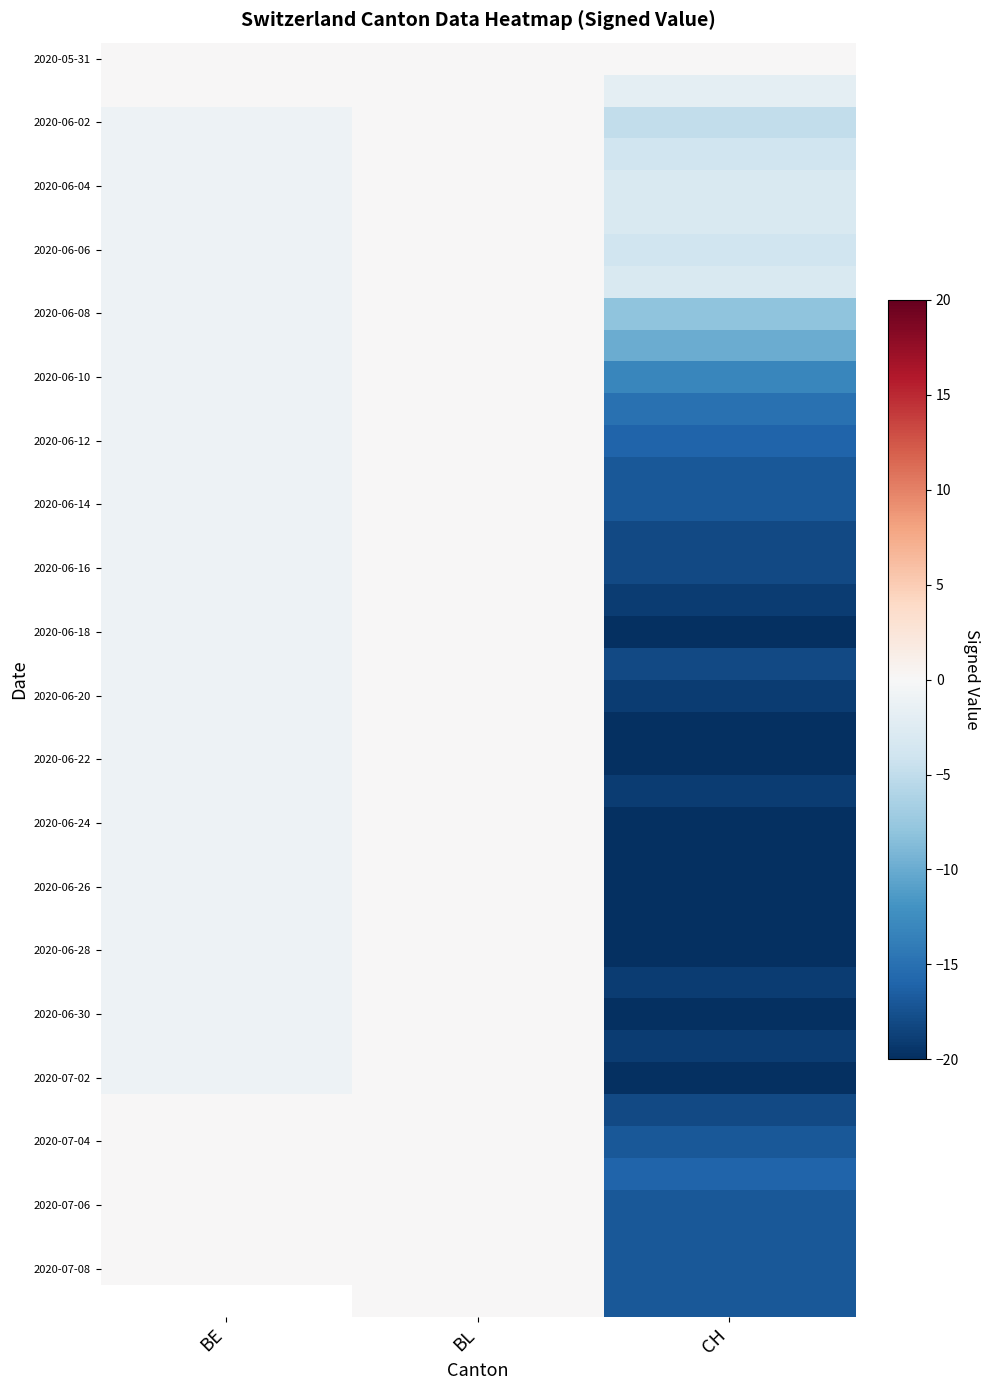

True or false: 2020-06-06 has a value of -4.0 at CH.

True